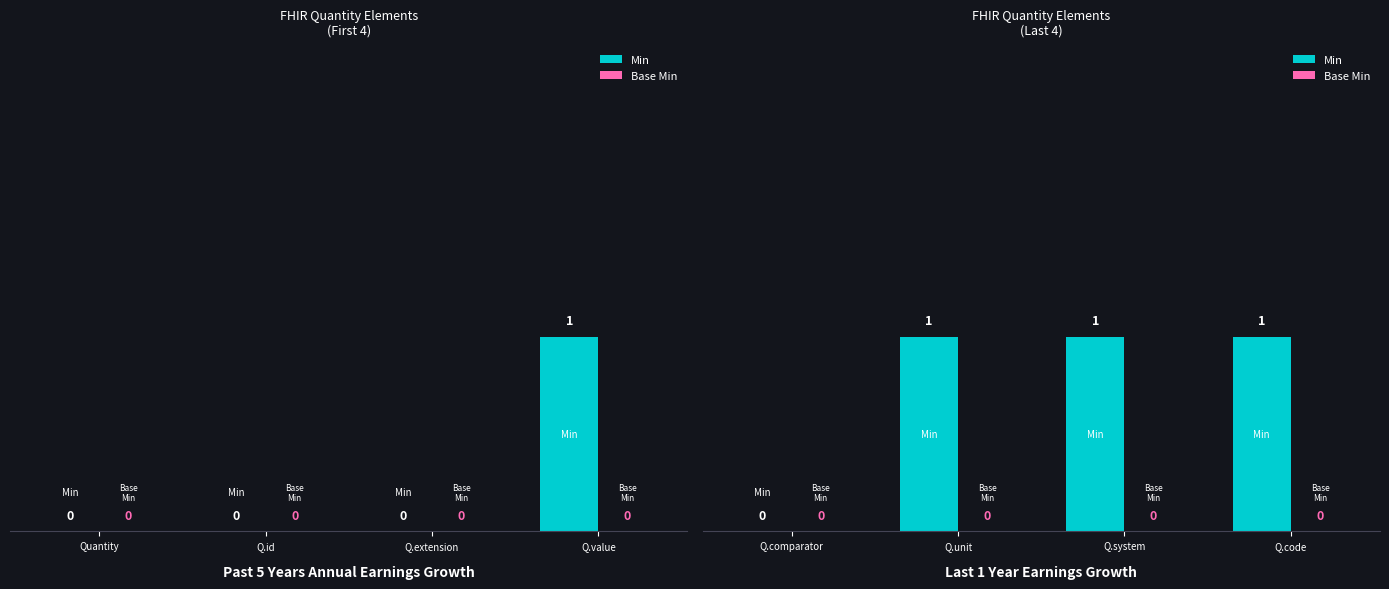

What is the maximum value shown in the chart?

1